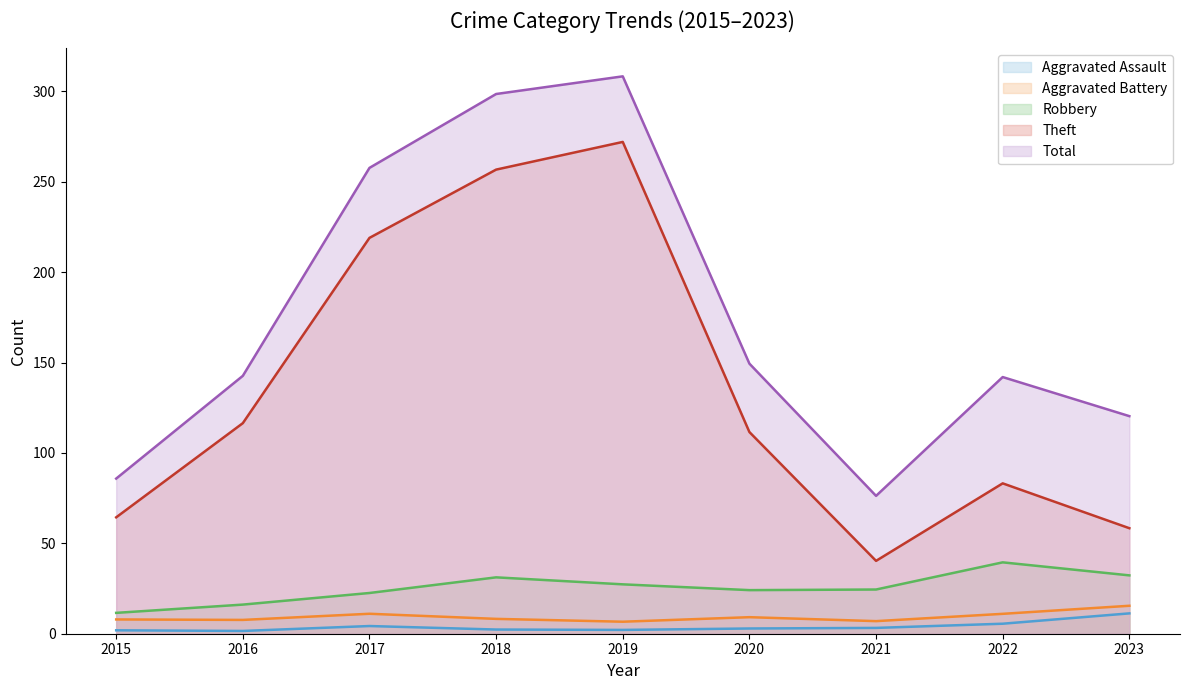

How many lines are shown in the chart?

5